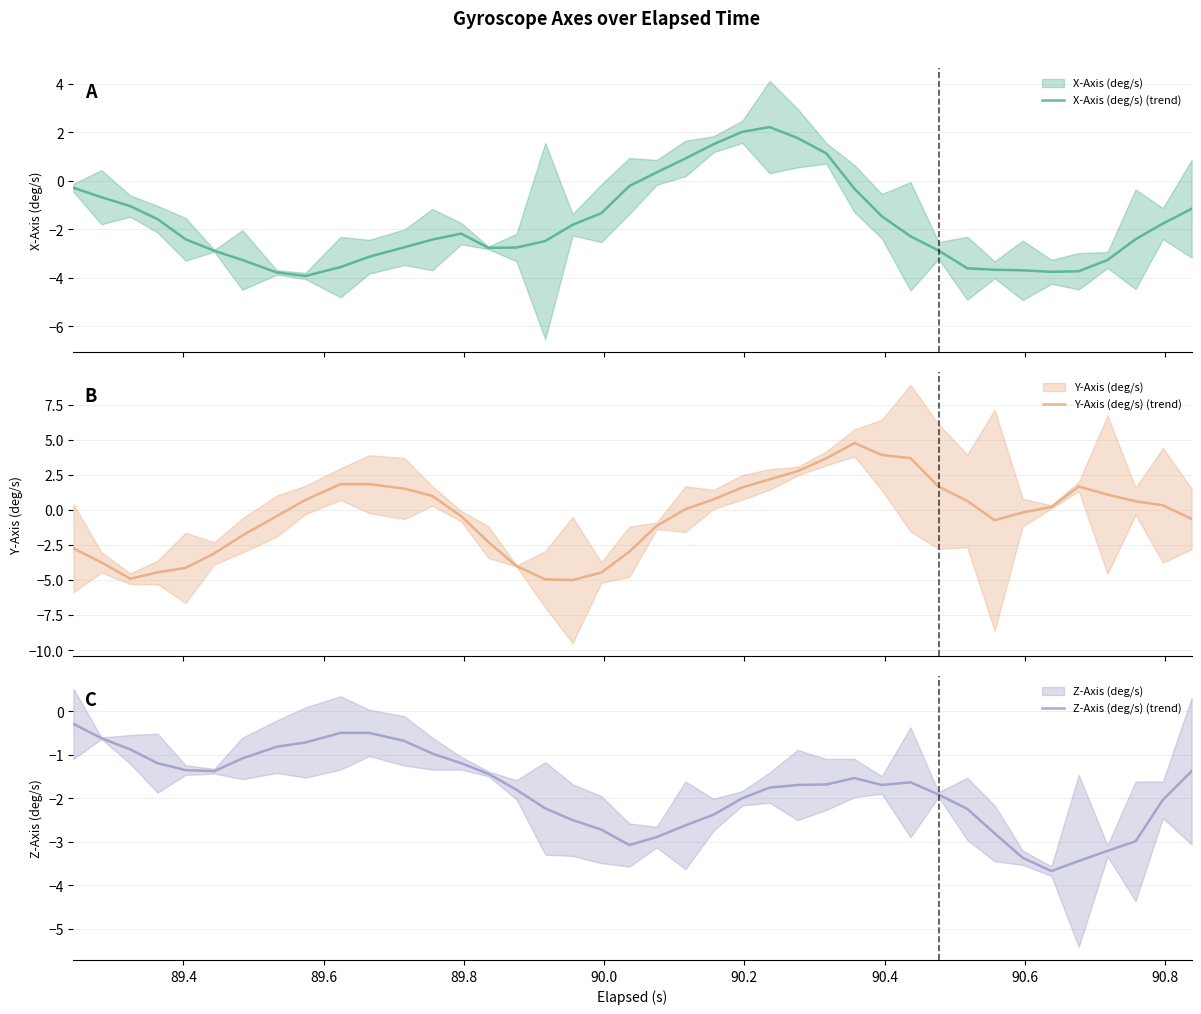

How many data points in Y-Axis (deg/s) (trend) are less than 0?

19